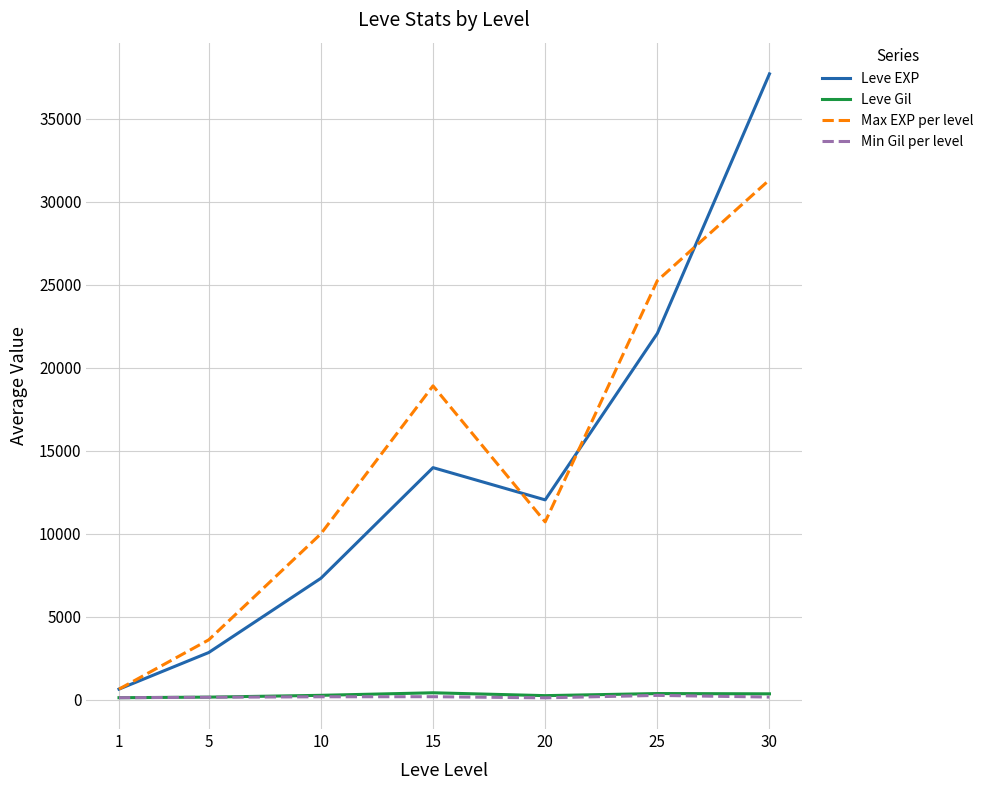

True or false: Min Gil per level and Leve Gil intersect in this chart.

False